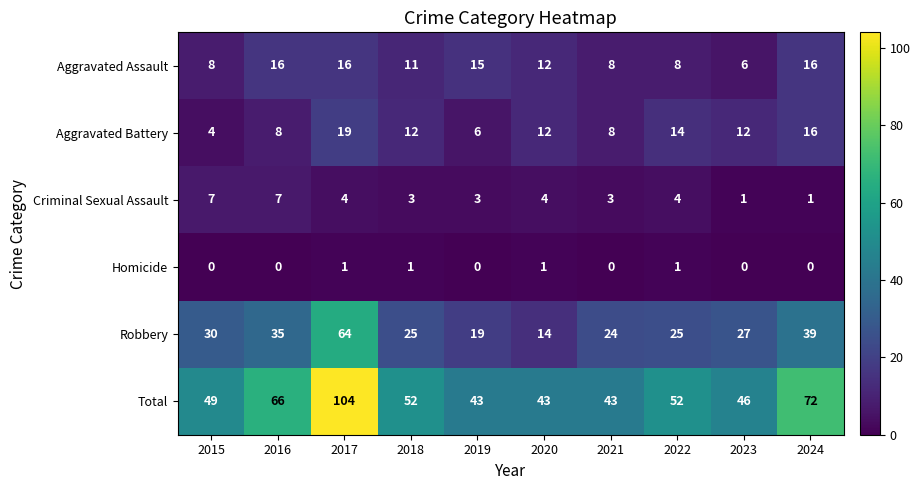

Is it true that Aggravated Battery equals 6 at 2023?

False